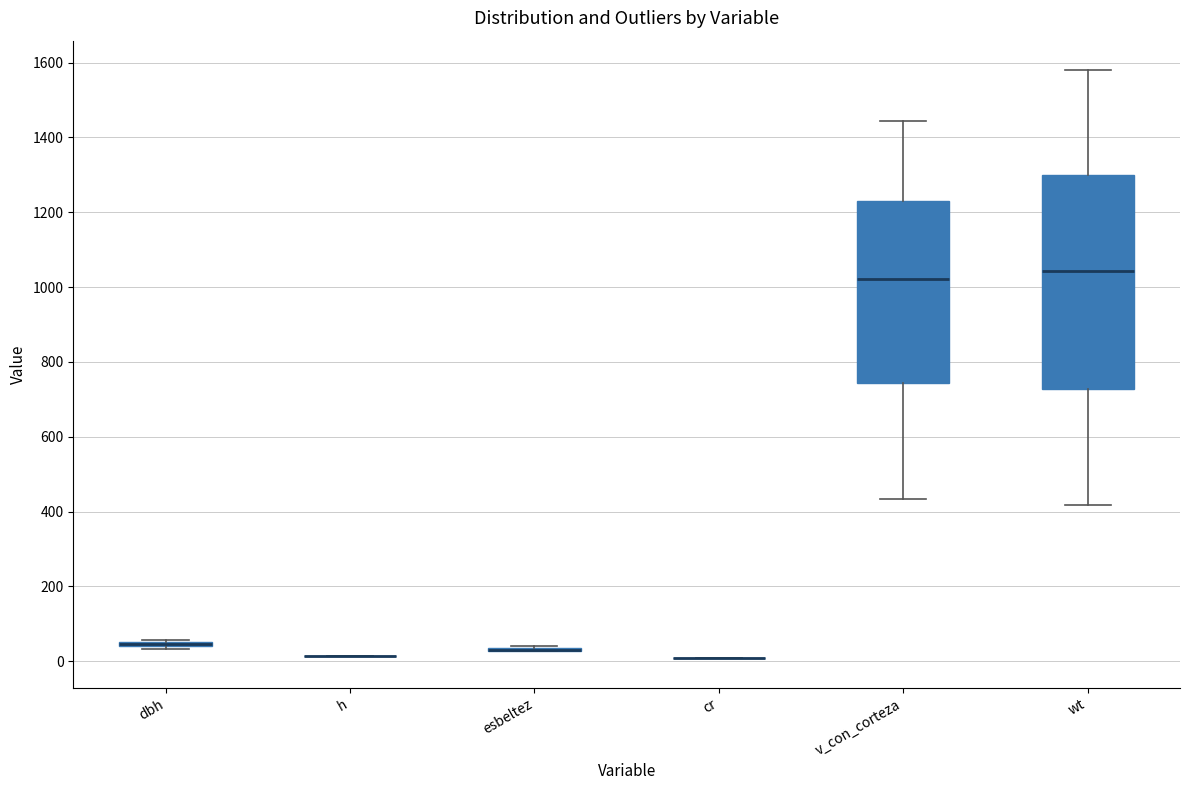

Which box is the tallest, from its lower edge to its upper edge?

wt